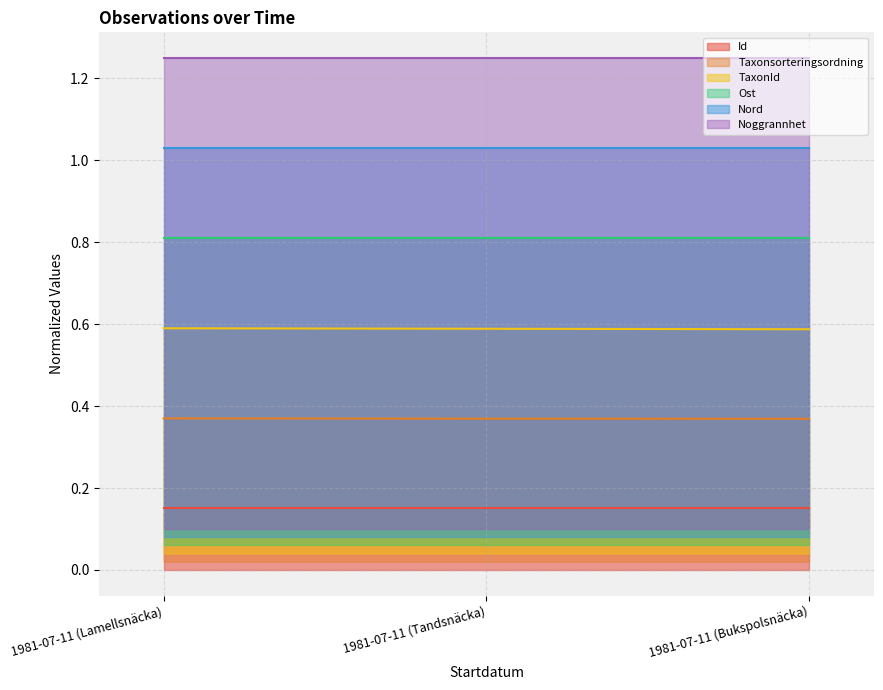

Is it true that TaxonId equals 0.6 at 1981-07-11 (Bukspolsnäcka)?

True